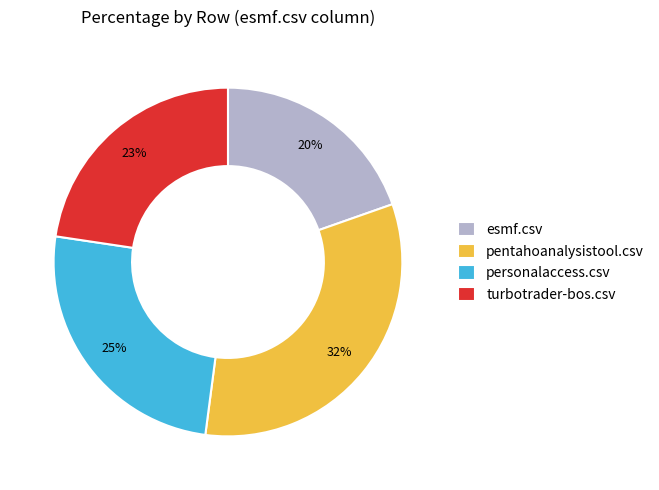

Which slice is the smallest?

esmf.csv